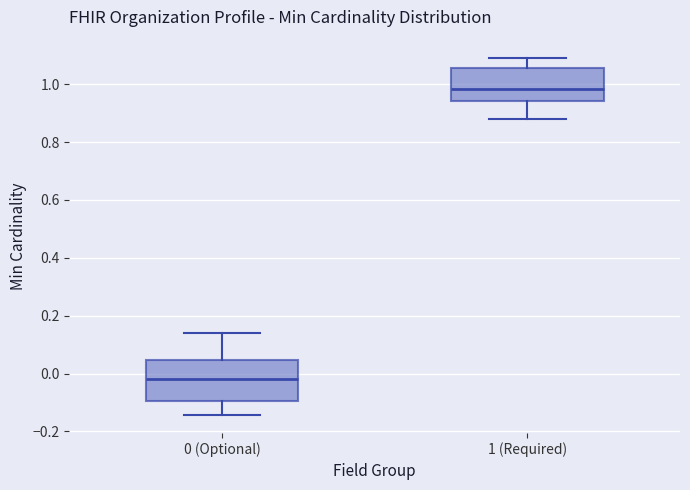

Which box's median line is the lowest?

0 (Optional)